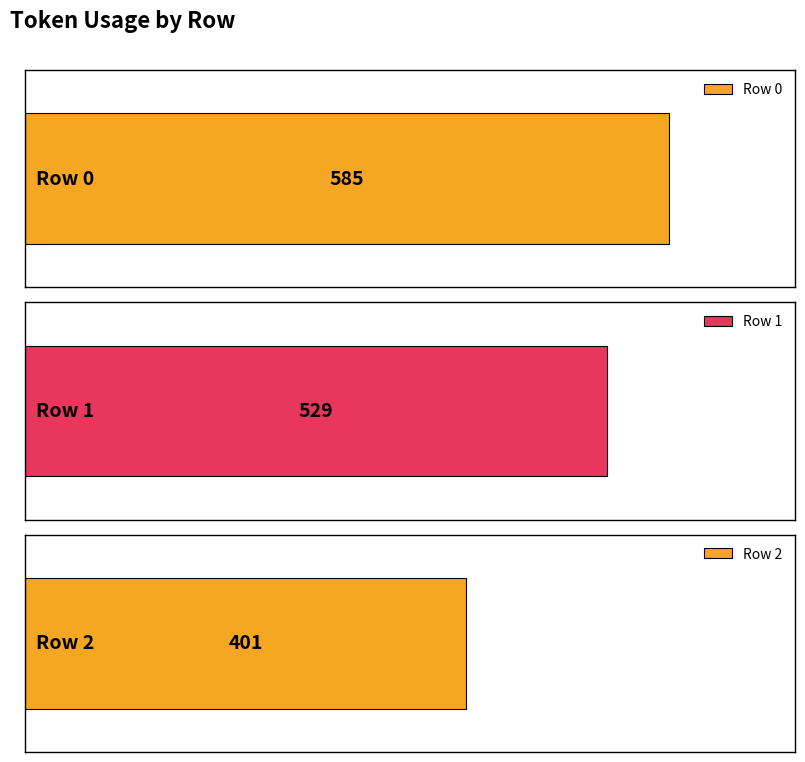

Does the chart contain stacked bars?

No